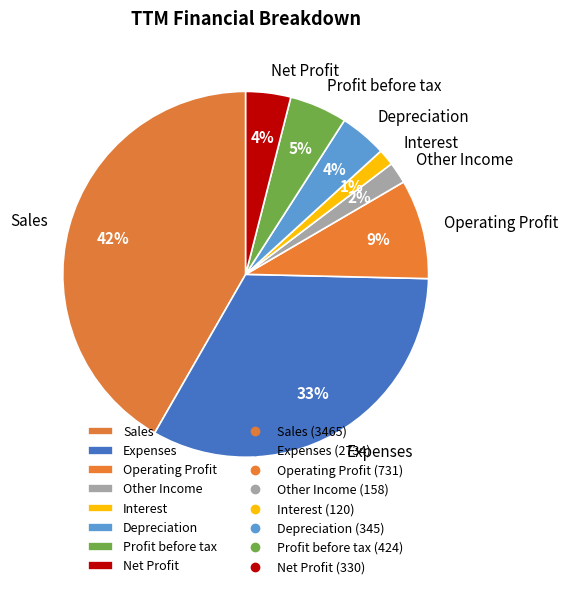

To the nearest percent, what is the combined percentage of Depreciation and Sales?

46%